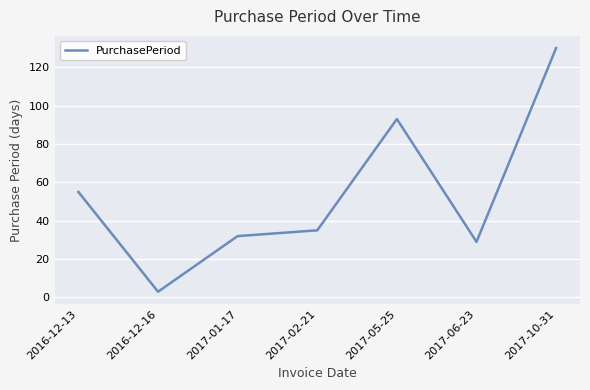

What is the change in value from 2016-12-13 to 2017-05-25?

+38